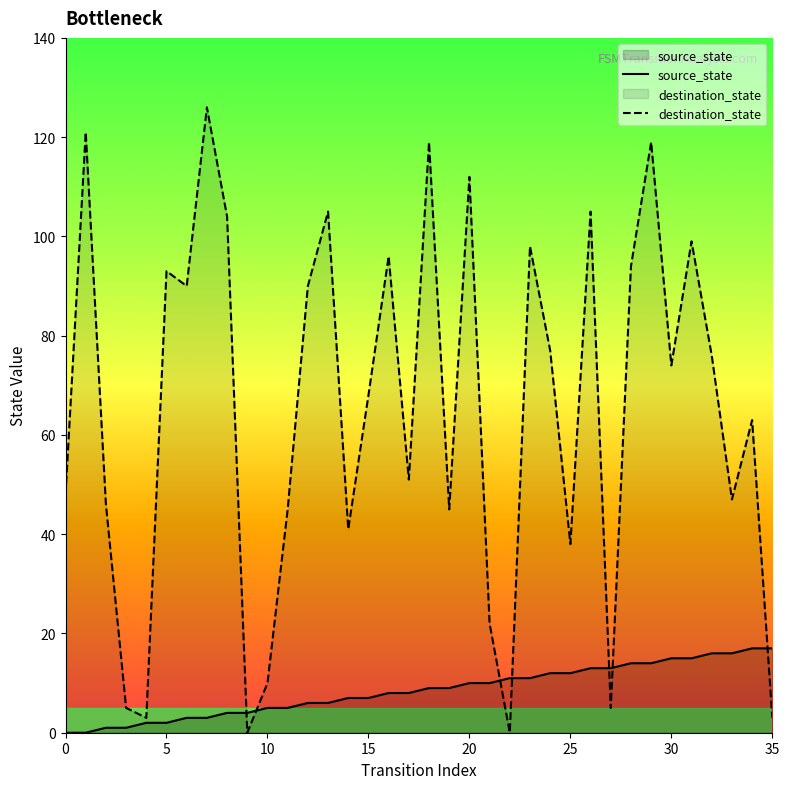

What are all the series names shown in the legend?

source_state, destination_state